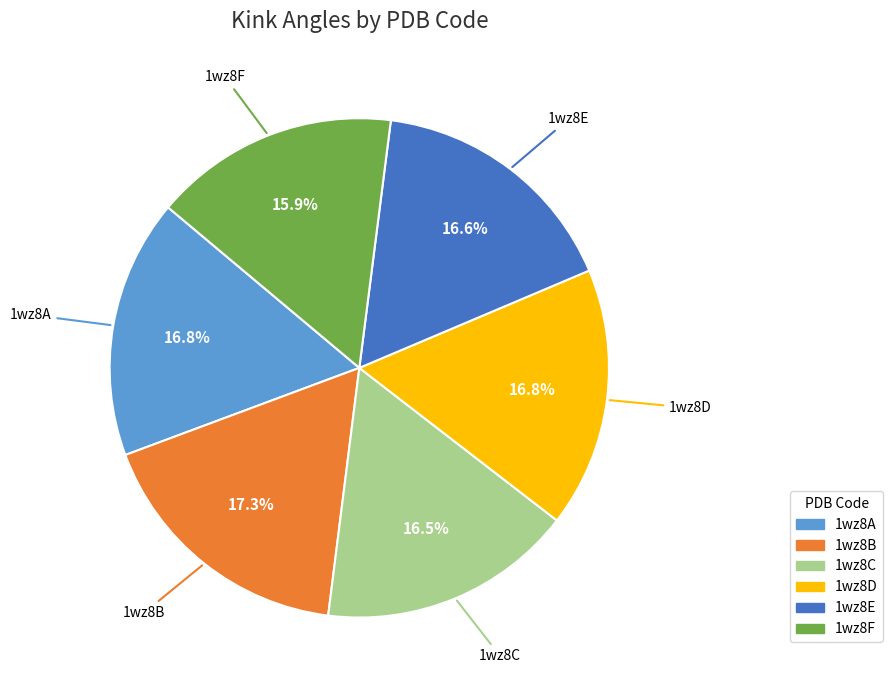

Which slice is the smallest?

1wz8F